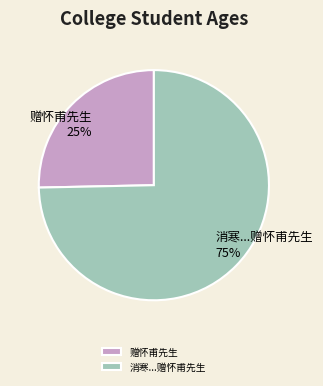

Which slice represents more than half of the pie?

消寒...赠怀甫先生